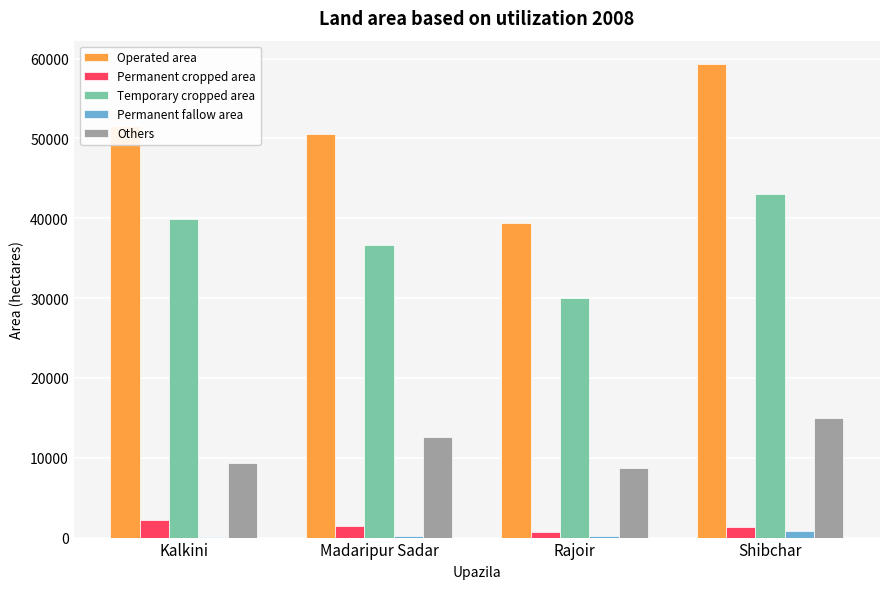

Which series has the largest total across all categories?

Operated area